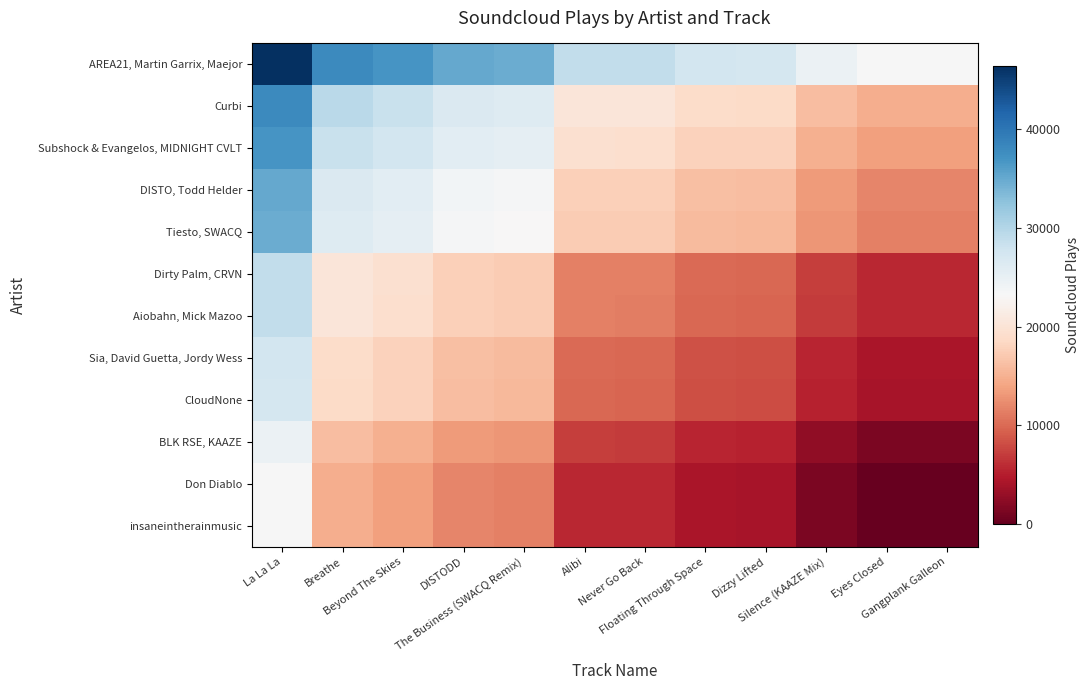

What is the maximum value shown in the chart?

46367.0